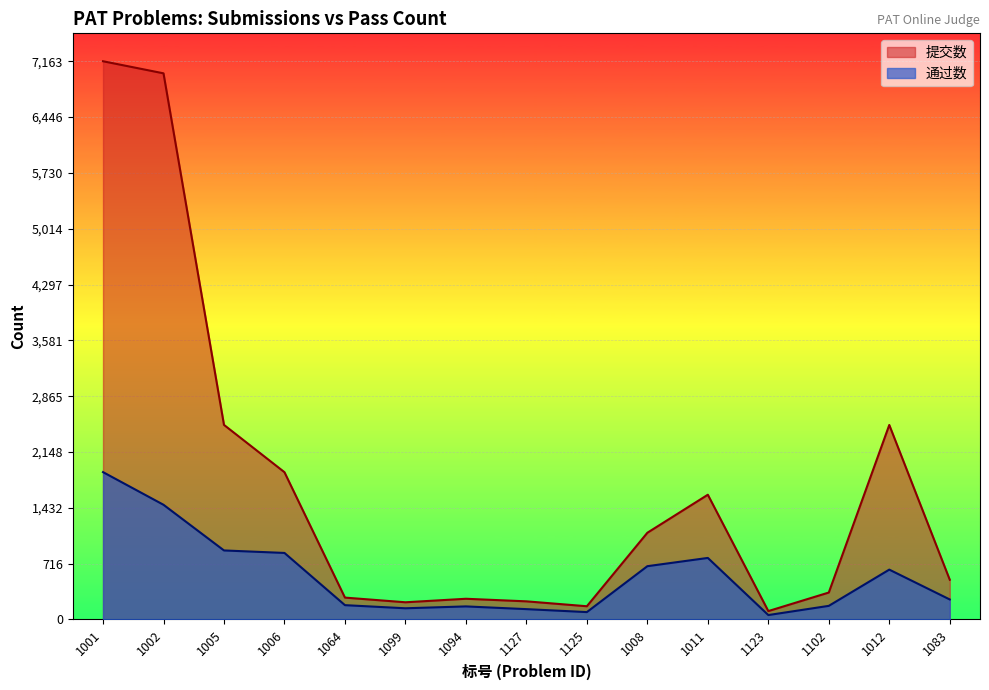

Is it true that 通过数 equals 684 at 1008?

True